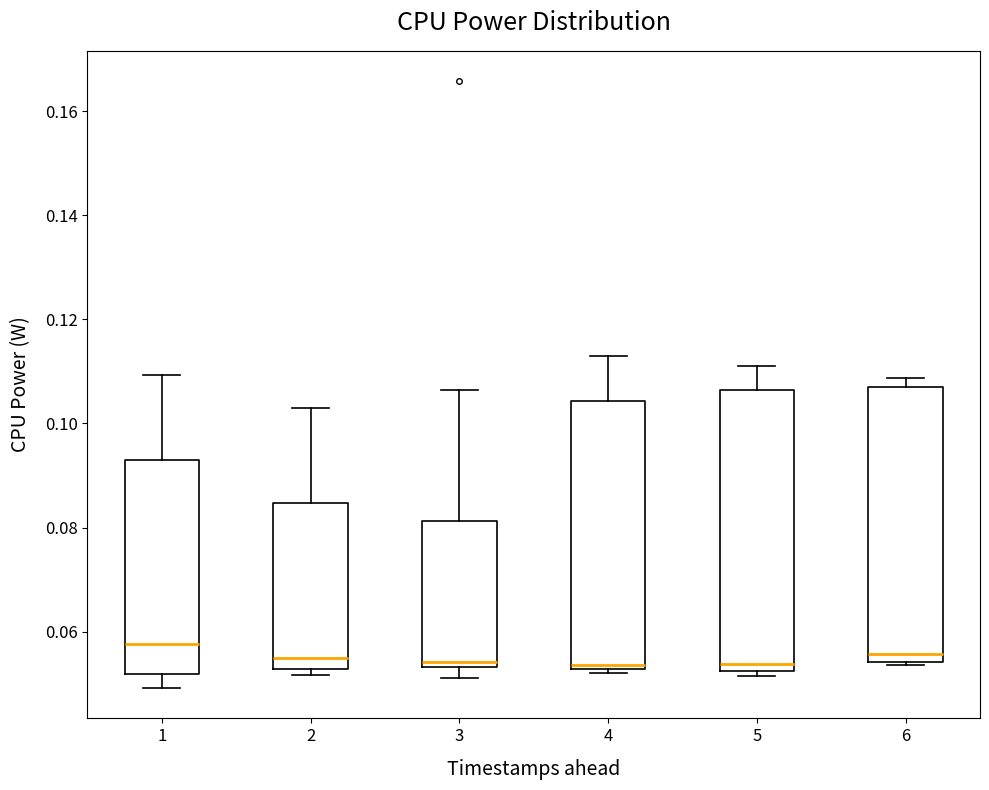

Where does the median line of the box at x = 4 sit on the y-axis? The values are not printed on the chart, so give them approximately, as read against the axis.

0.054